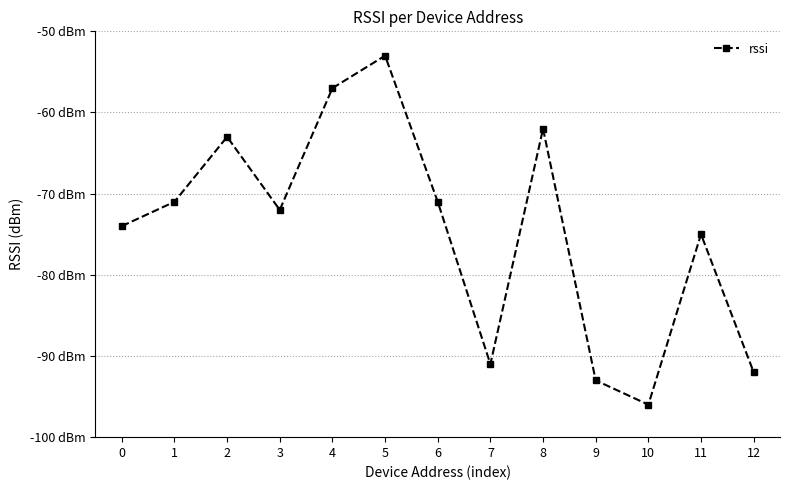

Is this an area chart (filled region under the line)?

No